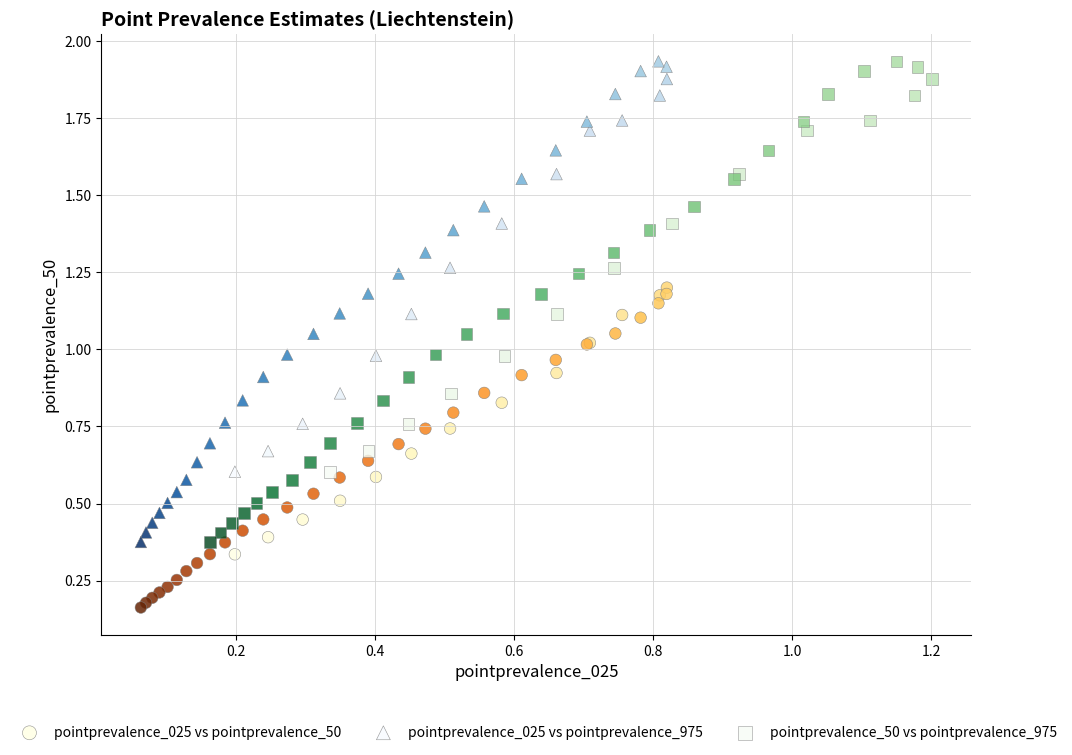

Which series contains the lowest Y value?

pointprevalence_025 vs pointprevalence_50